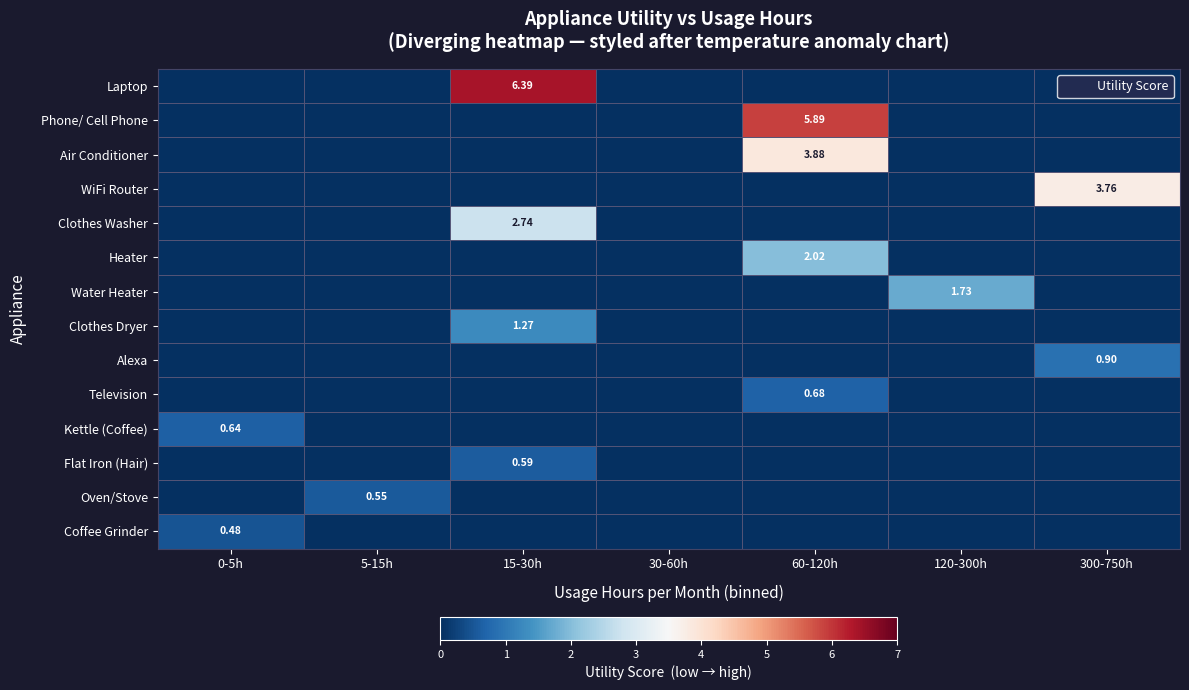

Between 5-15h and 30-60h, which is larger?

5-15h